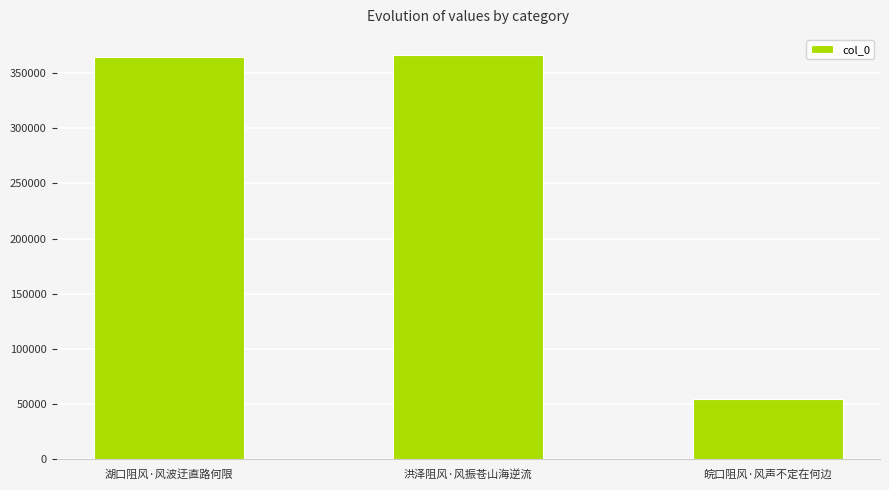

What is the change in value from 湖口阻风·风波迂直路何限 to 皖口阻风·风声不定在何边?

-309696